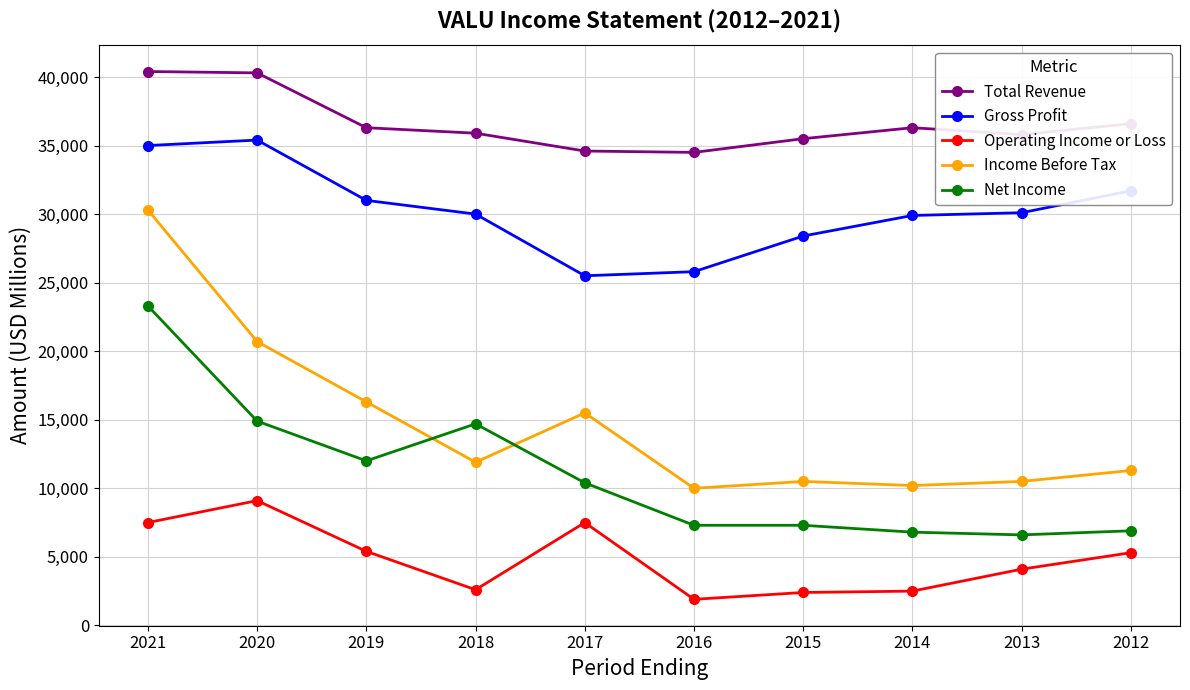

Count the number of data series in this chart.

5